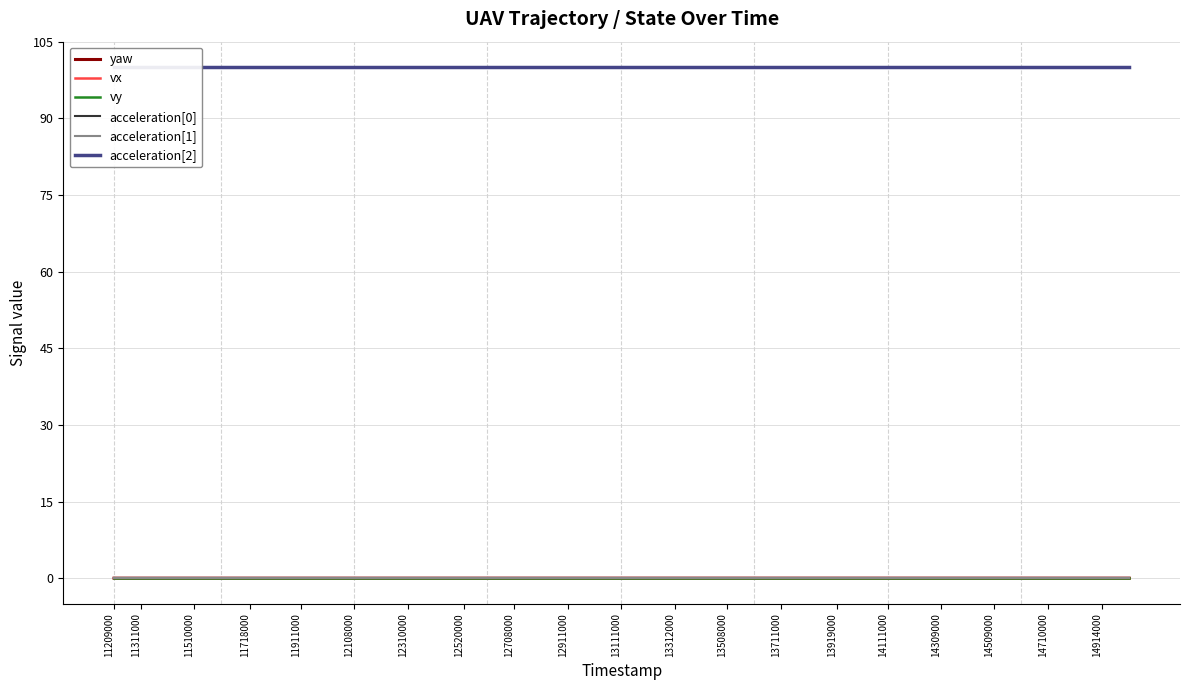

What is the label of the 23rd point from the right?

14509000